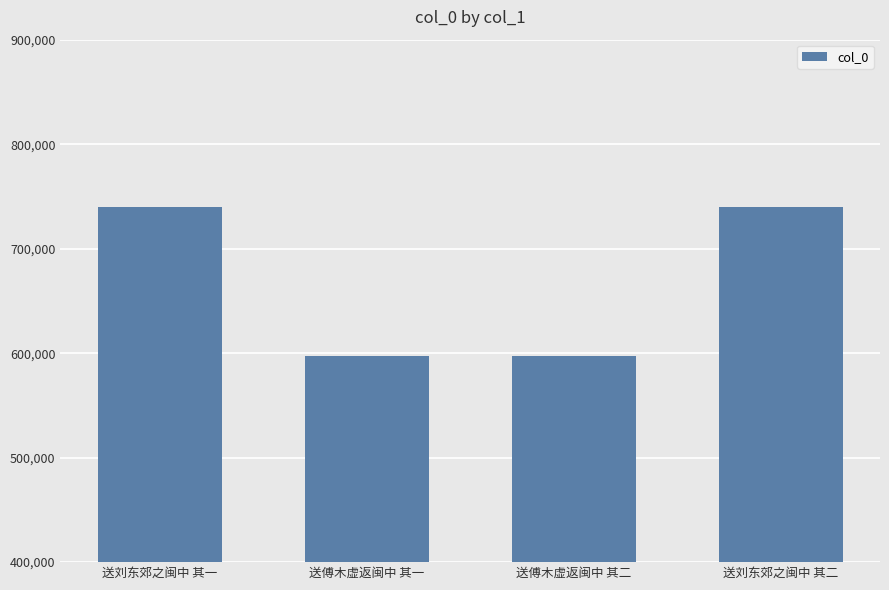

What is the smallest value displayed?

597410